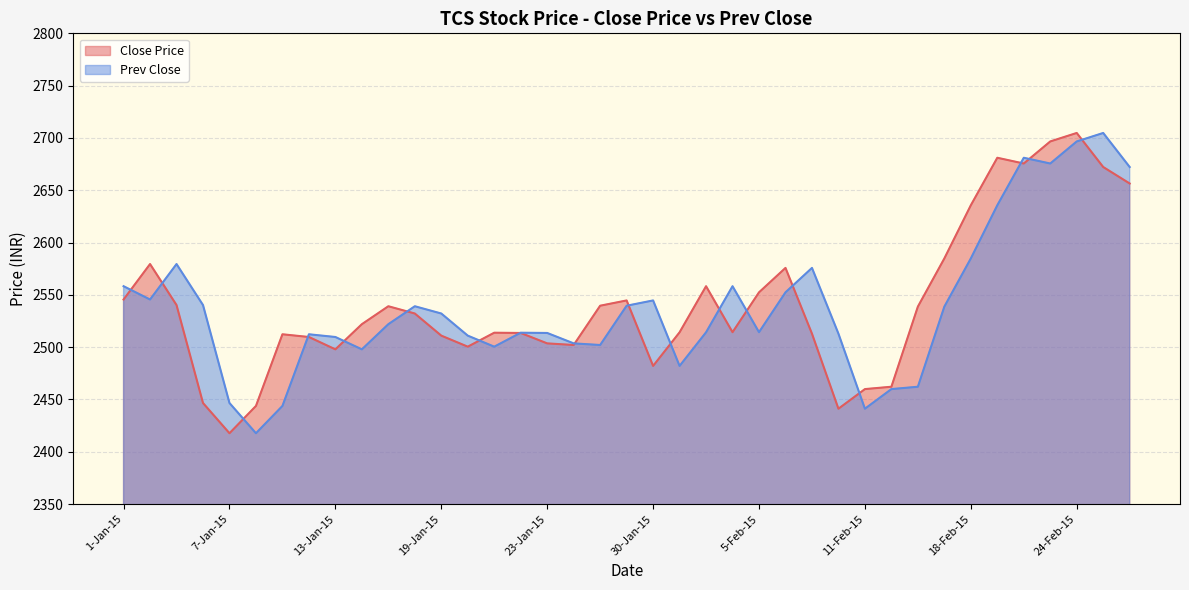

Is the value of Prev Close at 4-Feb-15 greater than the value of Close Price at 13-Jan-15?

Yes